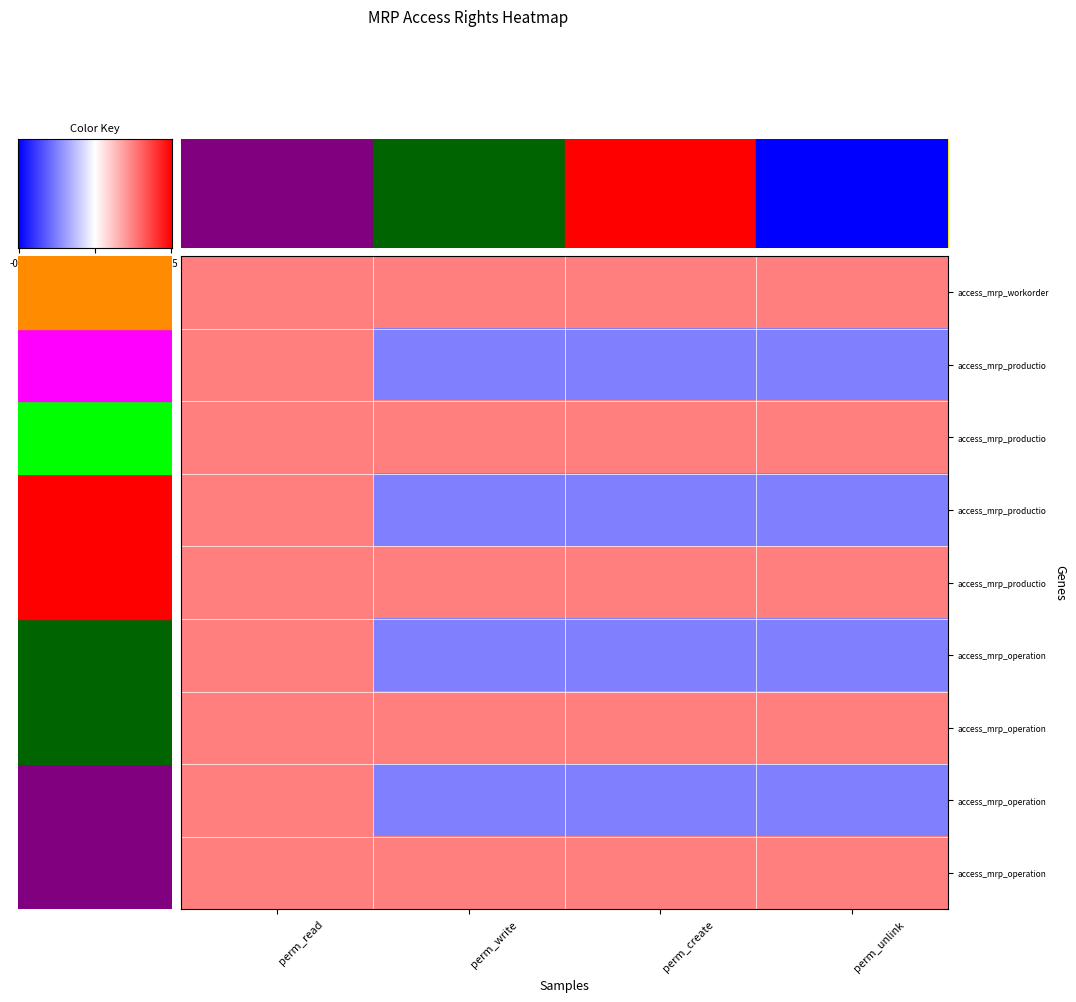

What is the greatest value displayed?

1